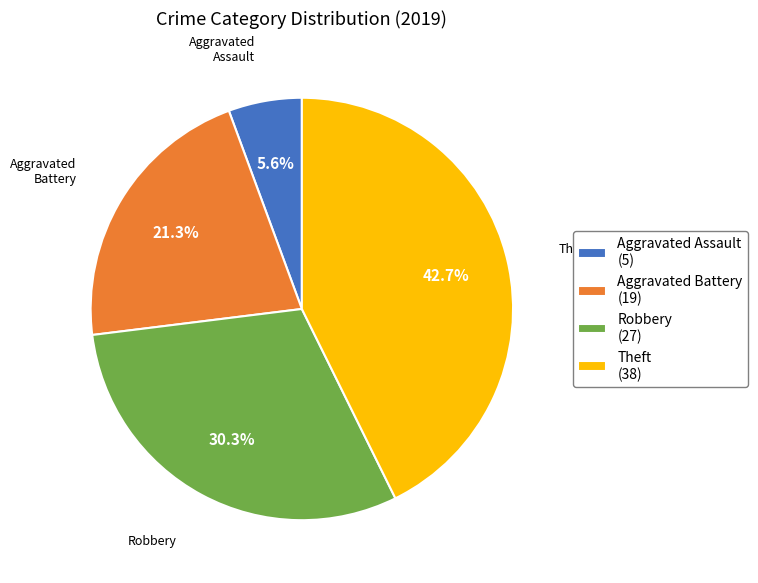

The Robbery slice represents 16% of the pie. True or false?

False